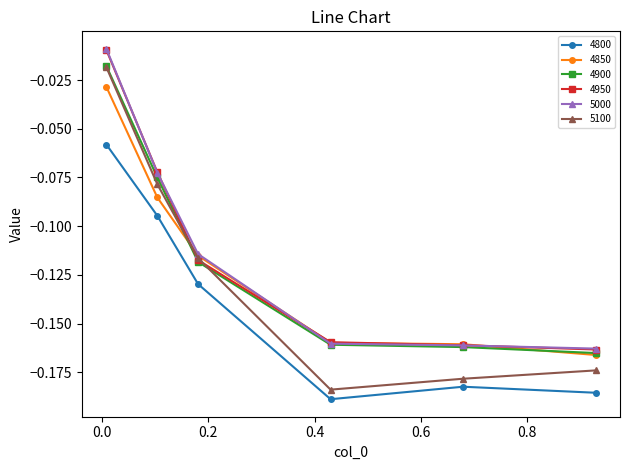

True or false: 4800 and 4950 intersect in this chart.

False